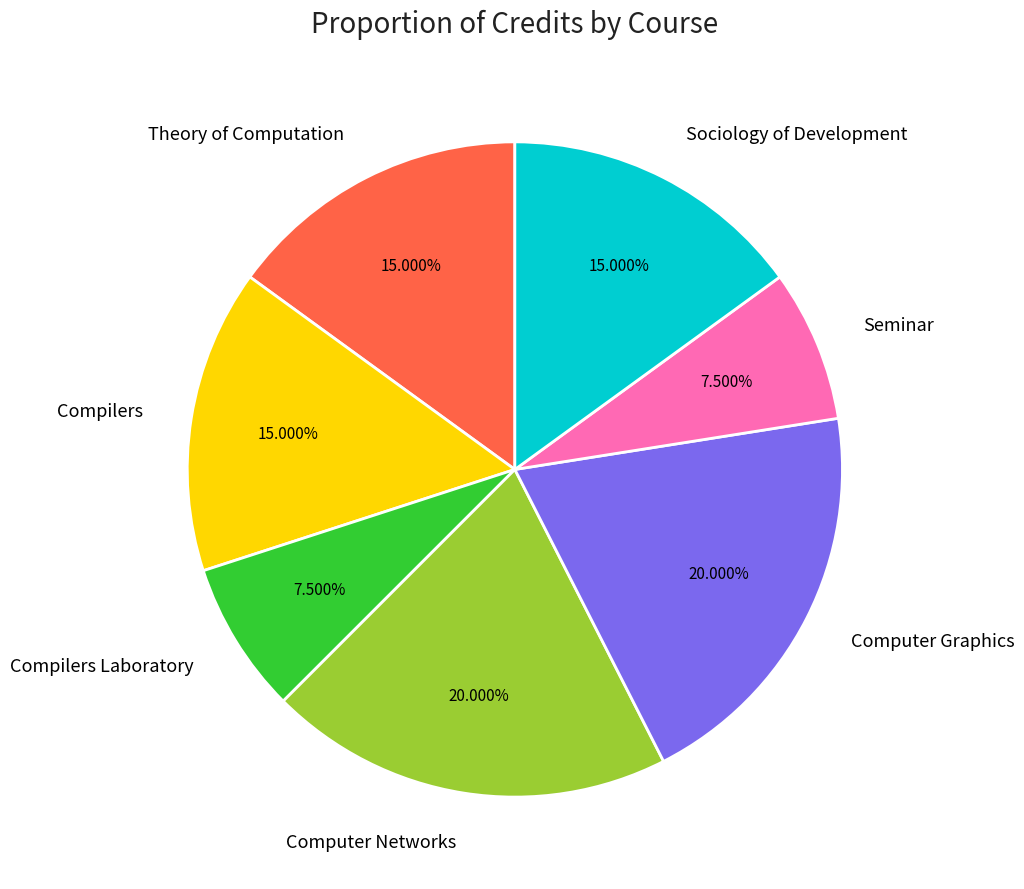

How many slices are in this pie chart?

7